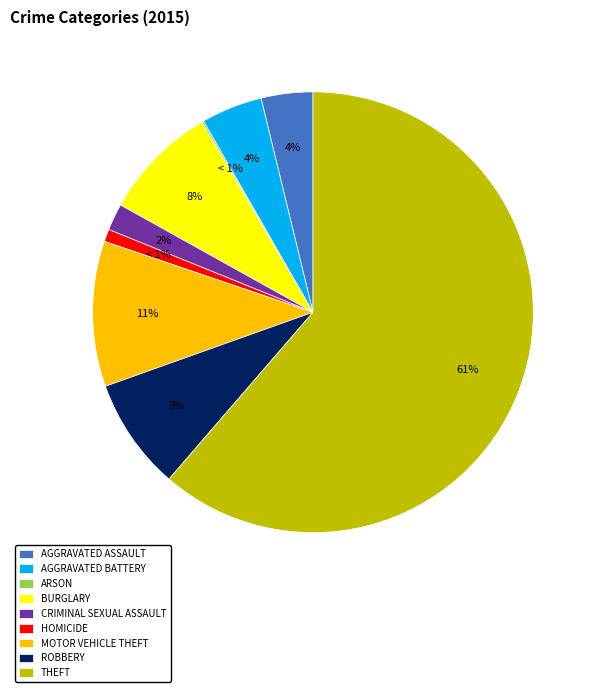

How many slices are in this pie chart?

9